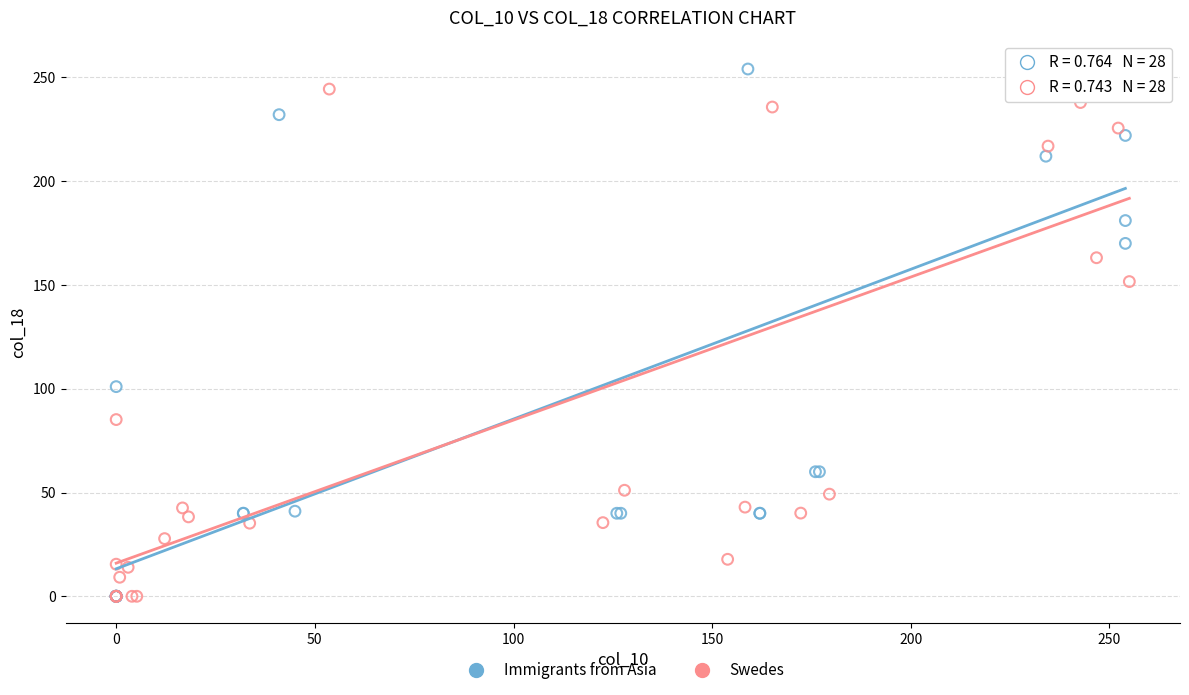

What are all the series names shown in the legend?

Immigrants from Asia, Swedes